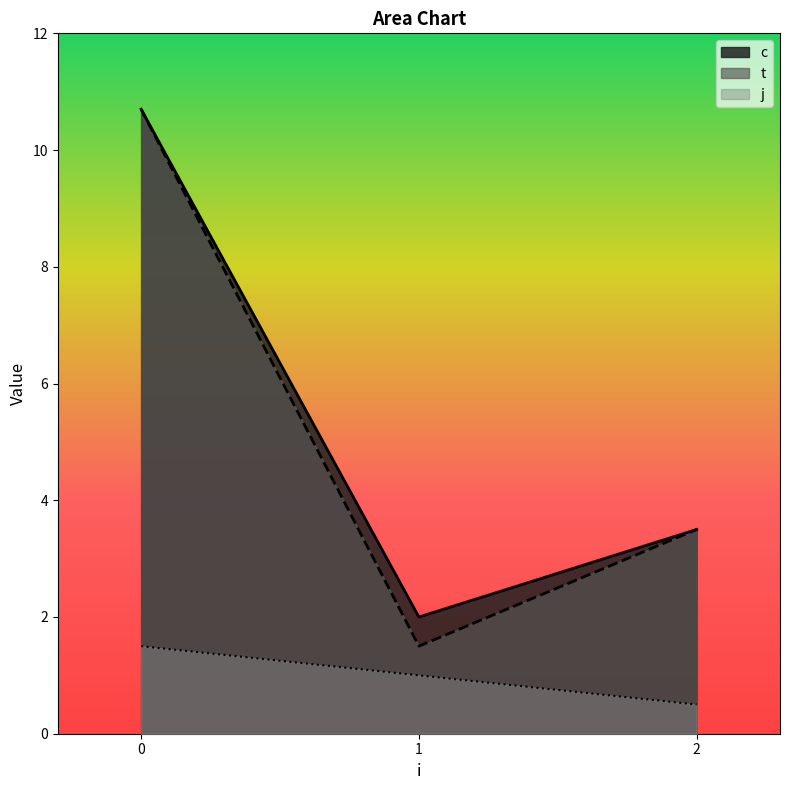

True or false: t and j intersect in this chart.

False